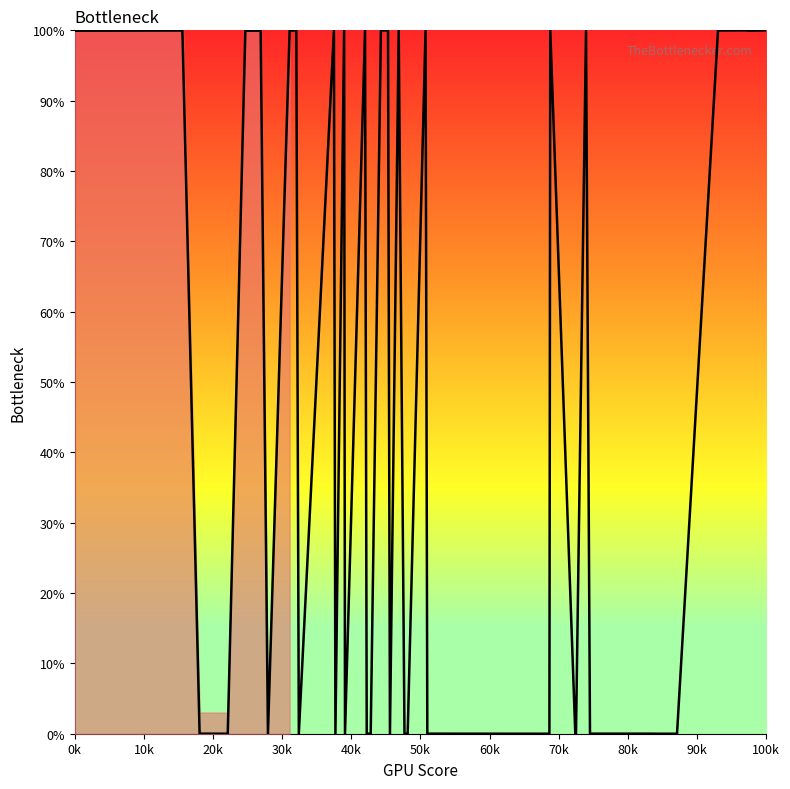

What is the label of the 37th point from the right?

30k